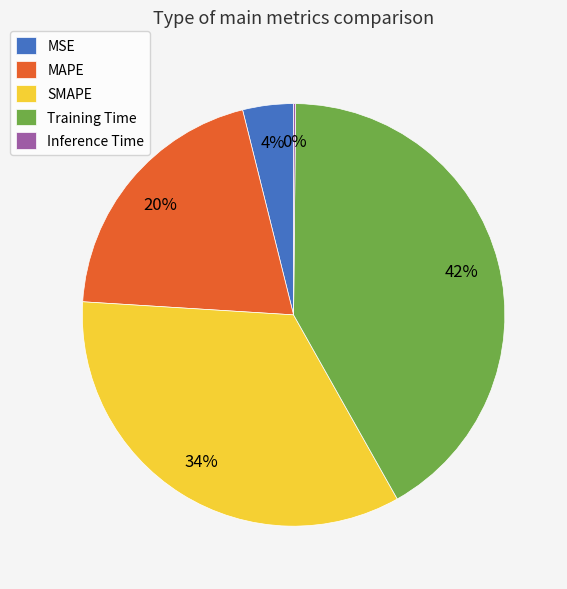

Which category has the biggest portion of the pie?

Training Time